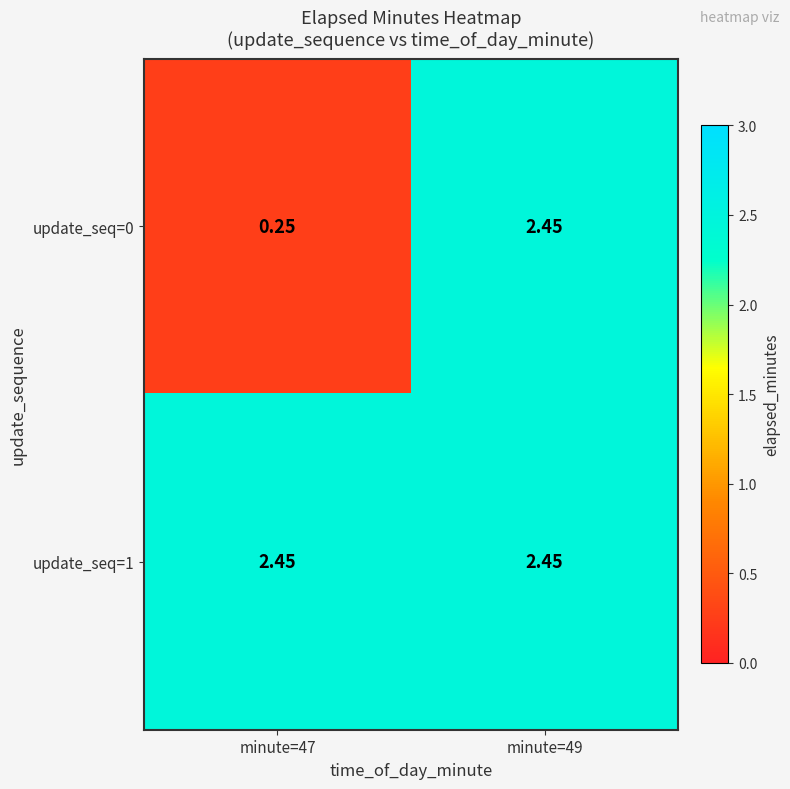

Is the value of update_seq=0 at minute=47 greater than the value of update_seq=1 at minute=47?

No